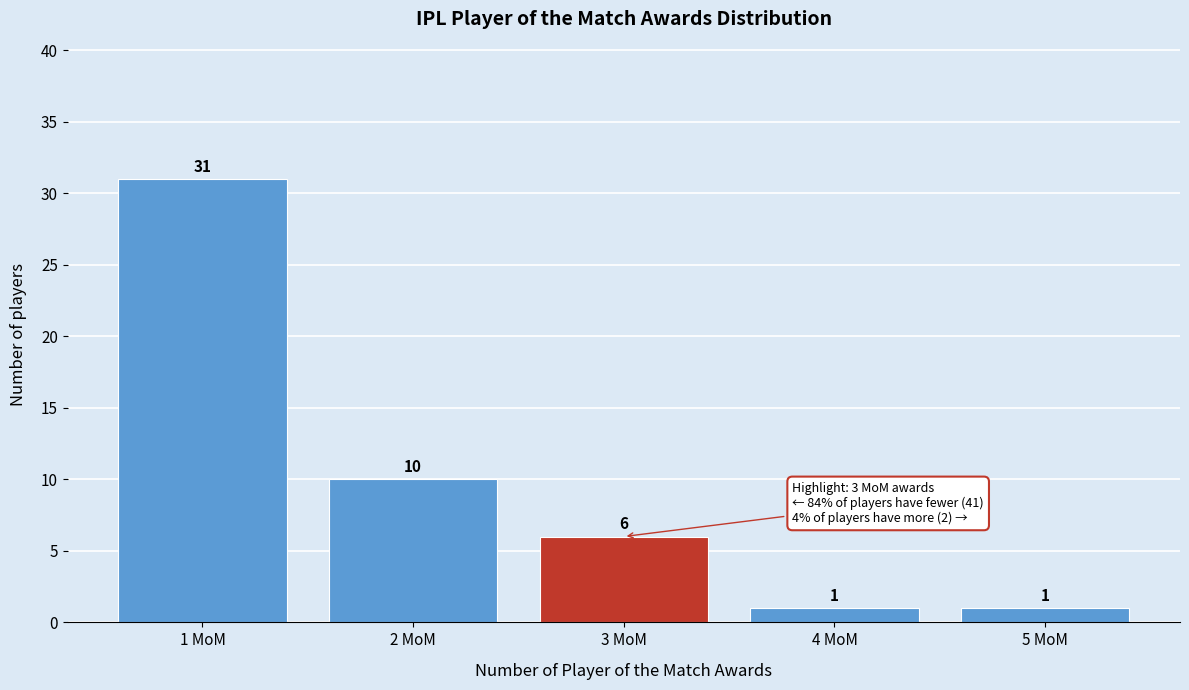

Reading left to right, list every bar in this chart as the range it spans on the x-axis followed by its height.

0.5 to 1.5: 31
1.5 to 2.5: 10
2.5 to 3.5: 6
3.5 to 4.5: 1
4.5 to 5.5: 1